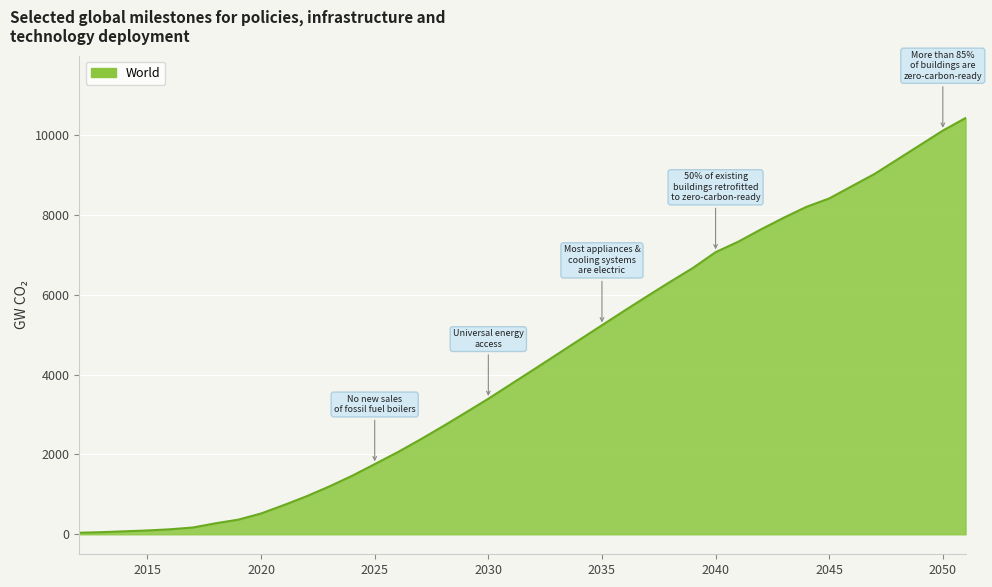

What is the greatest value displayed?

10420.0